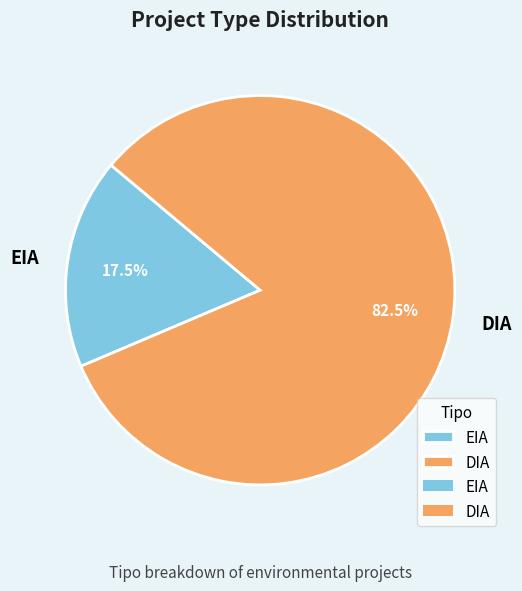

To the nearest percent, what is the average slice percentage?

50%